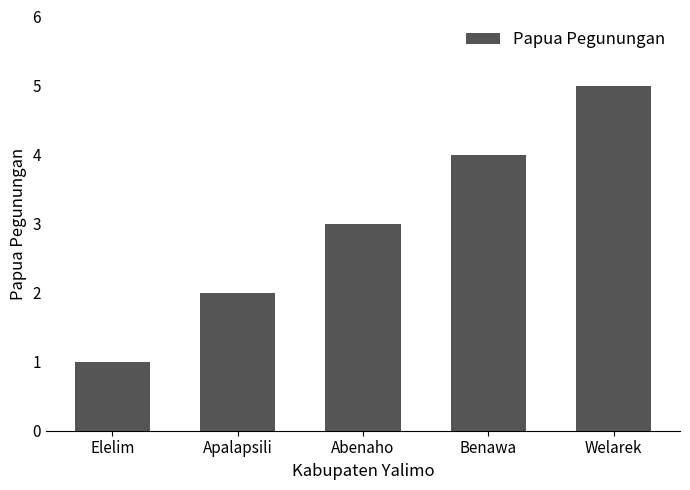

What is the greatest value displayed?

5